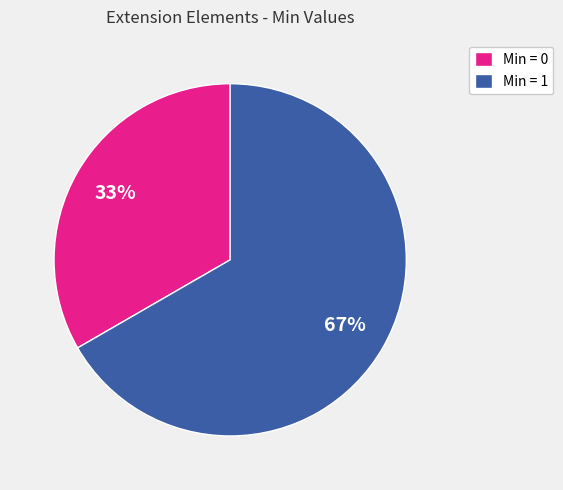

Is the sum of Min = 0 and Min = 1 greater than half?

Yes